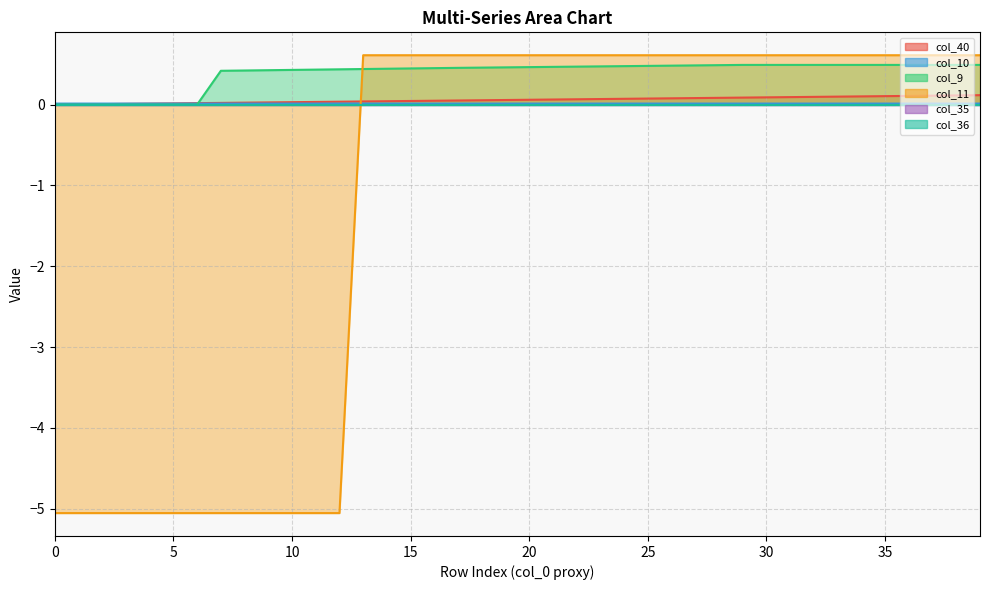

Is it true that col_11 equals 0.6 at 13?

True